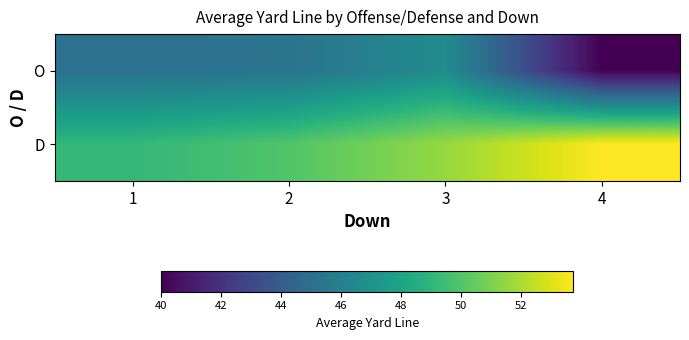

Between 1 and 2, which is larger?

2